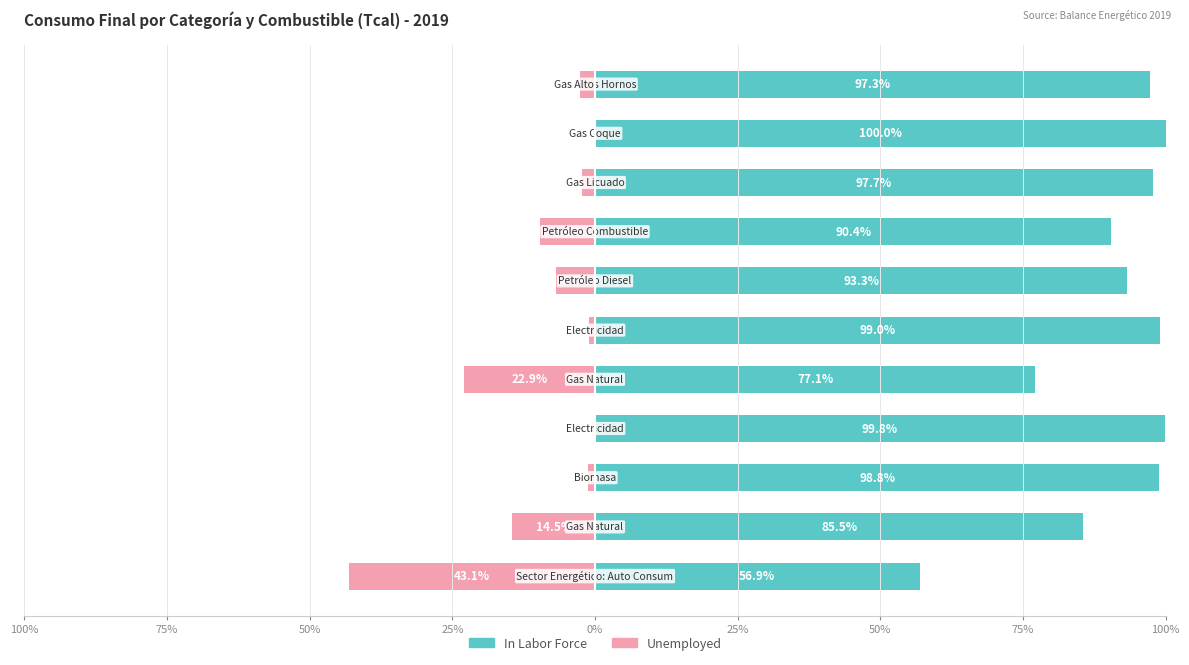

What is the value of the In Labor Force bar at the 5th from the left?

77.1